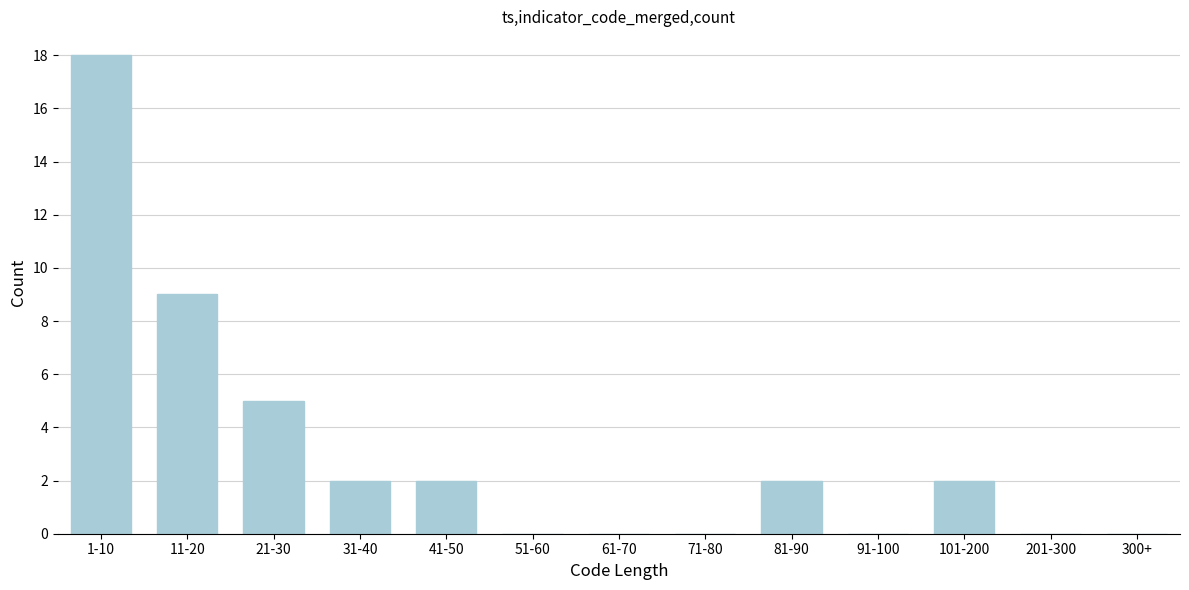

Reading left to right, what are all the values shown in this chart?

1-10=18	11-20=9	21-30=5	31-40=2	41-50=2	51-60=0	61-70=0	71-80=0	81-90=2	91-100=0	101-200=2	201-300=0	300+=0